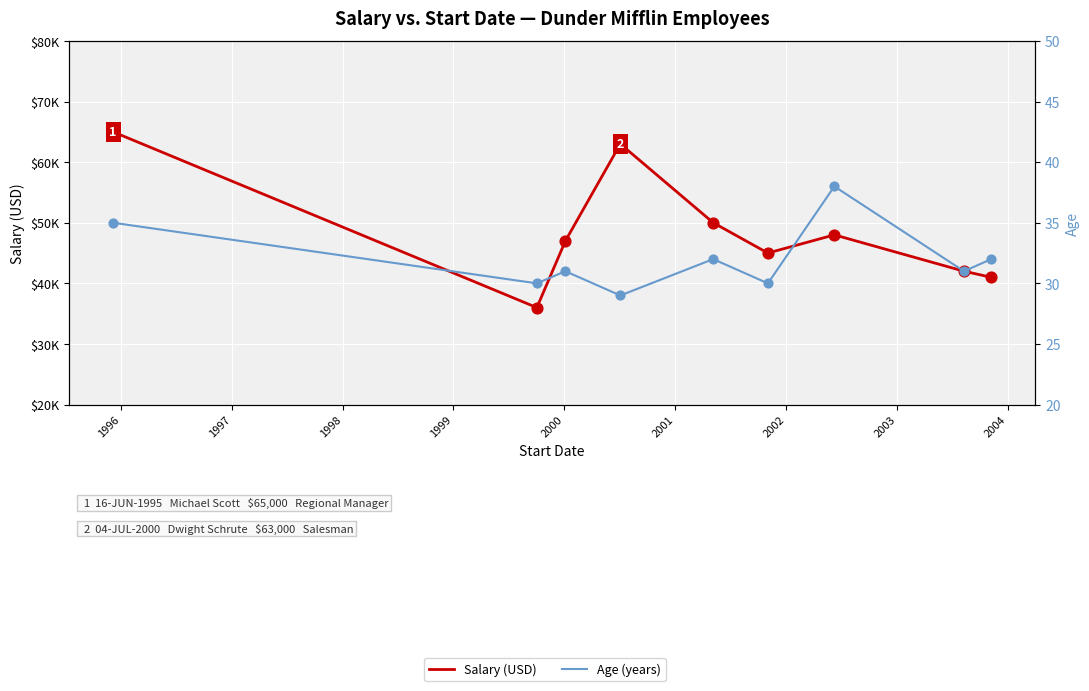

Which series contains the highest Y value?

Salary